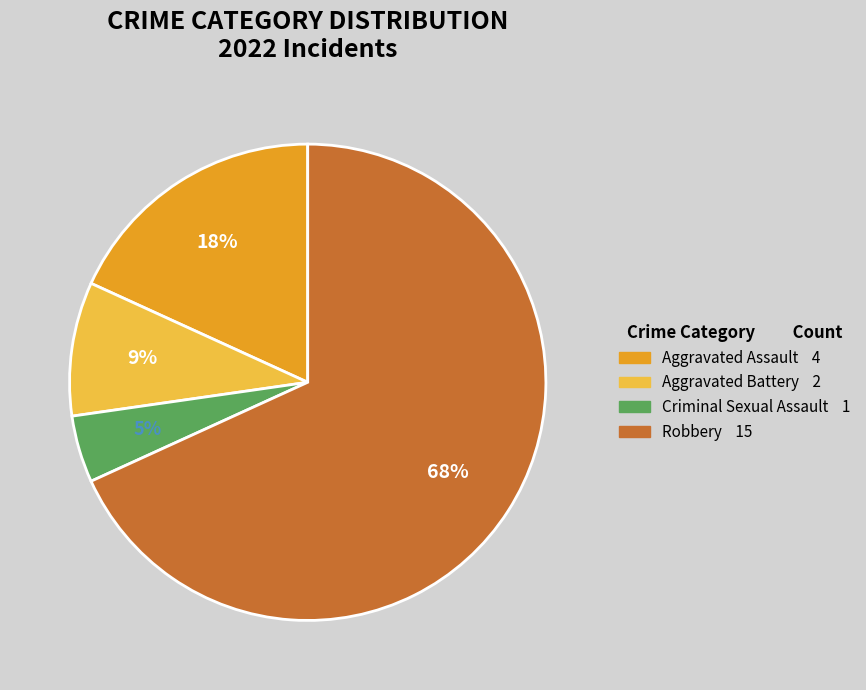

Between Aggravated Assault and Robbery, which is larger?

Robbery